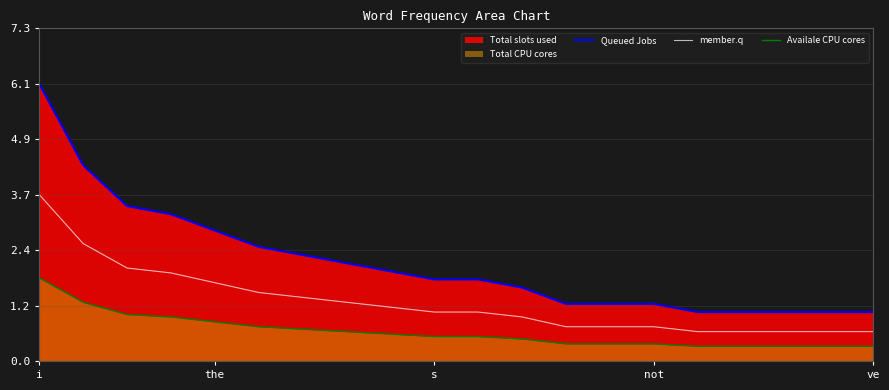

Reading right to left, extract all data points from this chart.

Queued Jobs: 1.1	1.1	1.1	1.1	1.1	1.3	1.3	1.3	1.6	1.8	1.8	2.0	2.2	2.3	2.5	2.9	3.2	3.4	4.3	6.1
member.q: 0.6	0.6	0.6	0.6	0.6	0.8	0.8	0.8	1.0	1.1	1.1	1.2	1.3	1.4	1.5	1.7	1.9	2.1	2.6	3.7
Availale CPU cores: 0.3	0.3	0.3	0.3	0.3	0.4	0.4	0.4	0.5	0.5	0.5	0.6	0.6	0.7	0.8	0.9	1.0	1.0	1.3	1.8